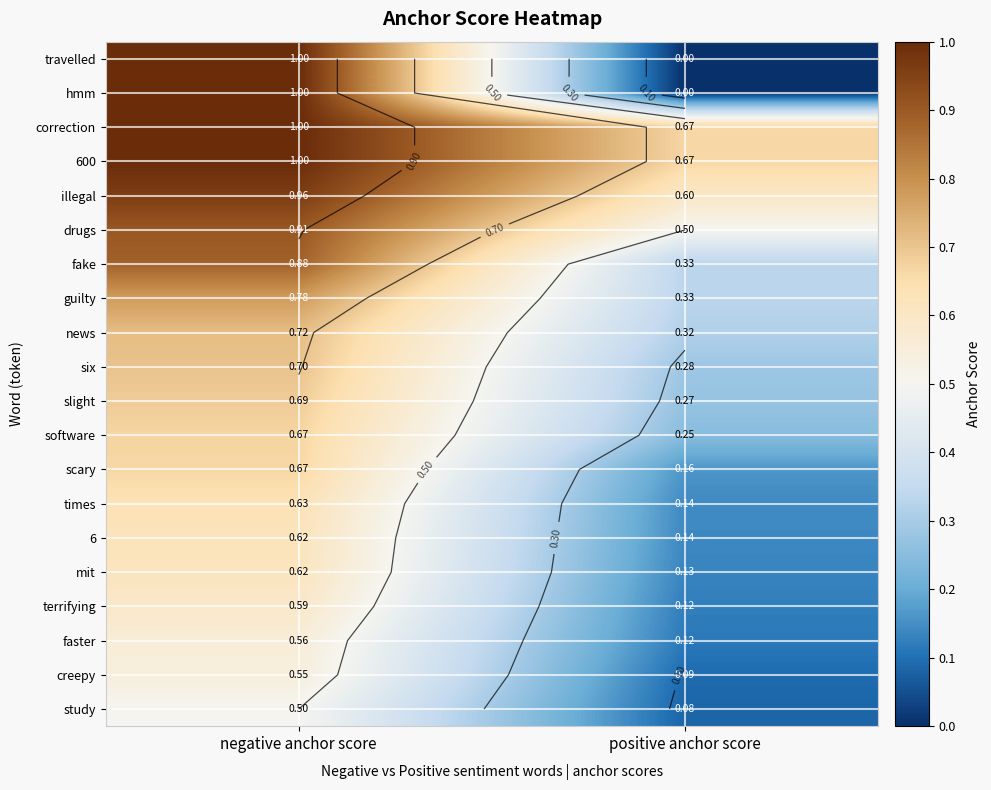

How many data points in correction are less than 1?

1